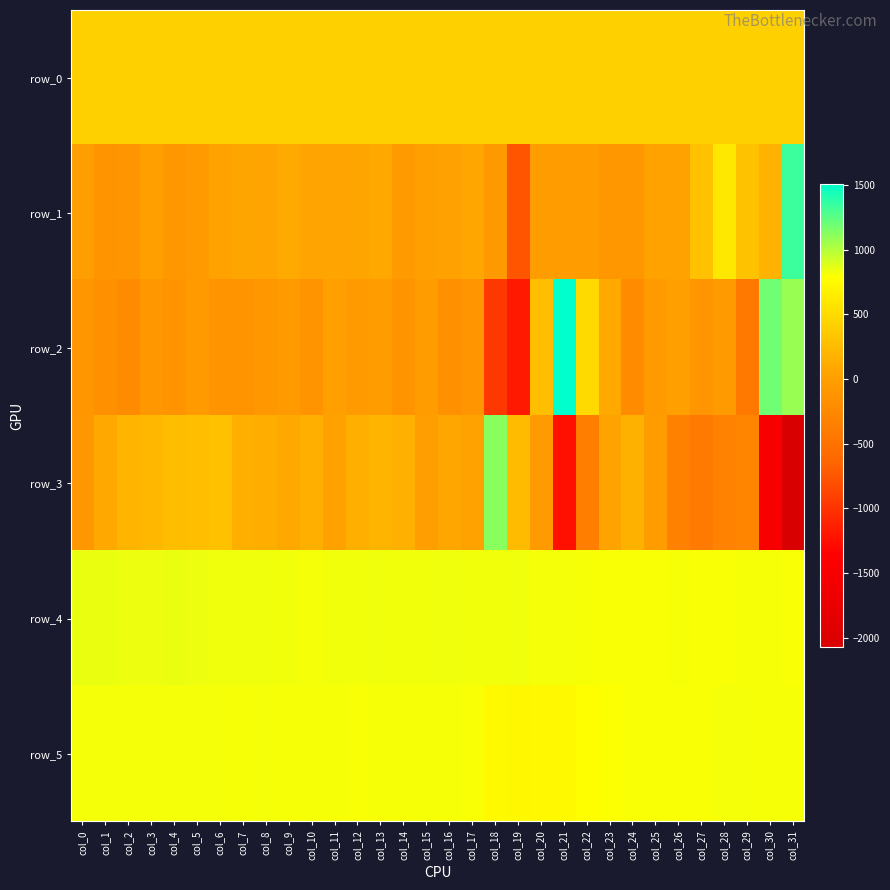

List the series in order of their peak value, lowest first.

row_0, row_5, row_4, row_3, row_1, row_2